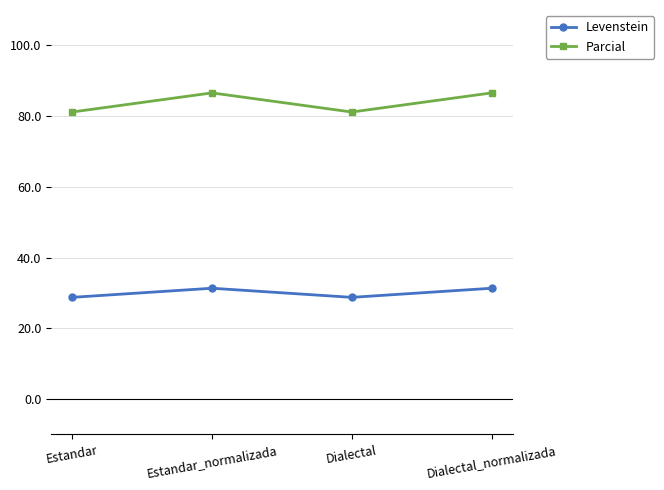

Which series has the largest range (max minus min)?

Parcial